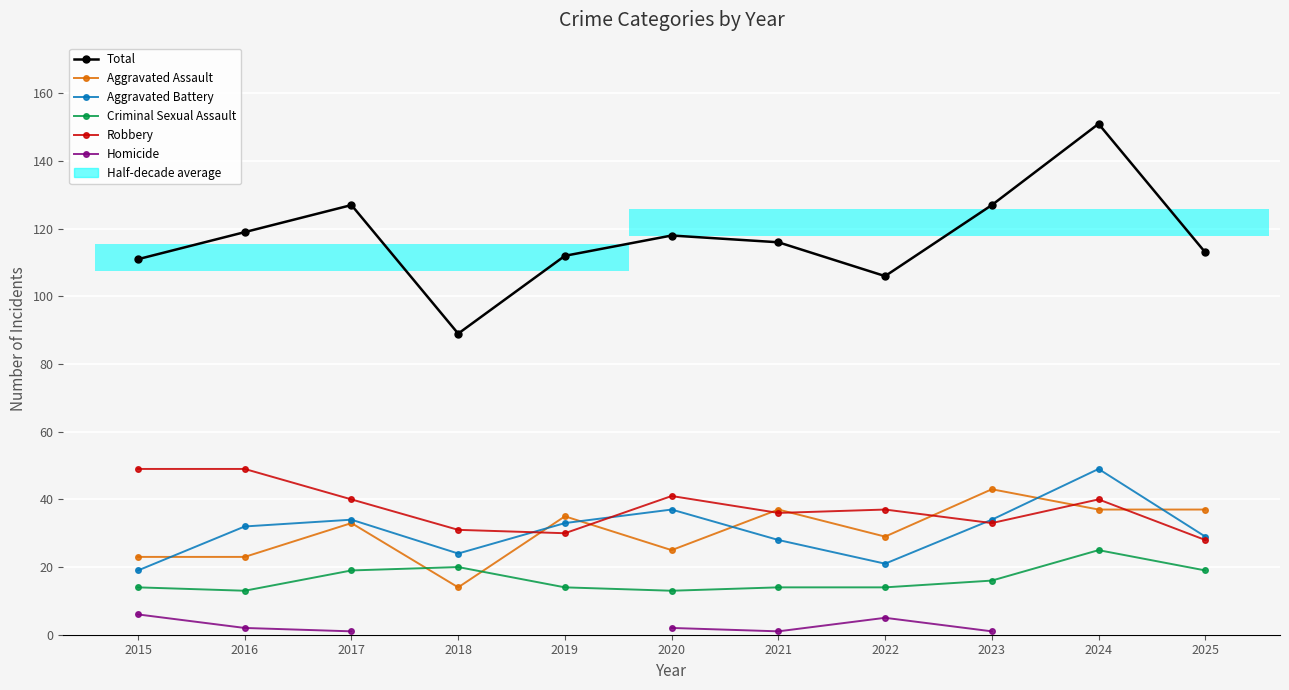

What is the difference between the second highest and second lowest values in the Total series?

21.0